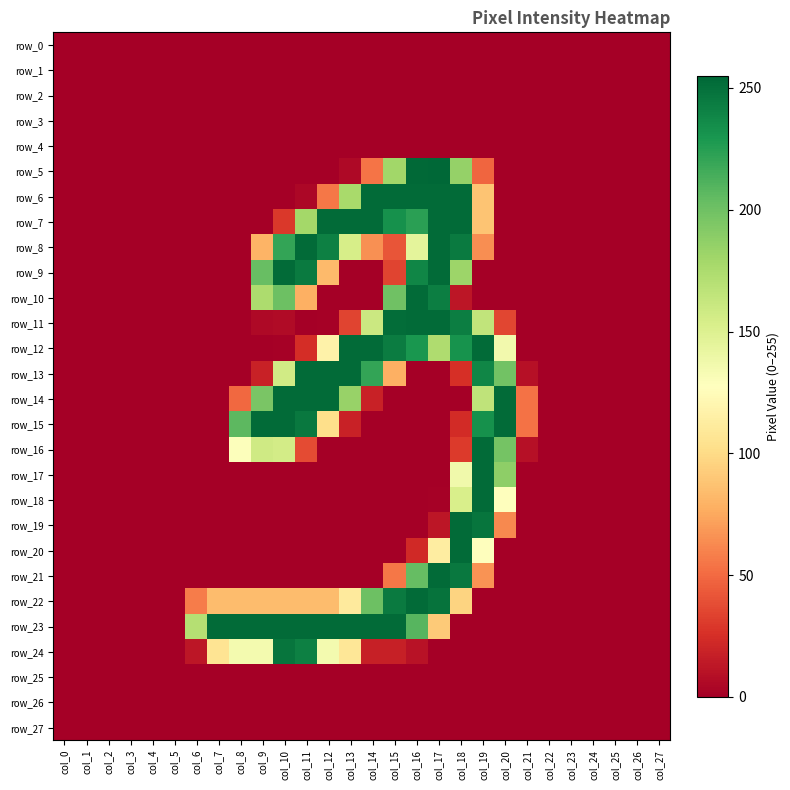

Is the value of row_4 at col_21 greater than the value of row_21 at col_1?

No